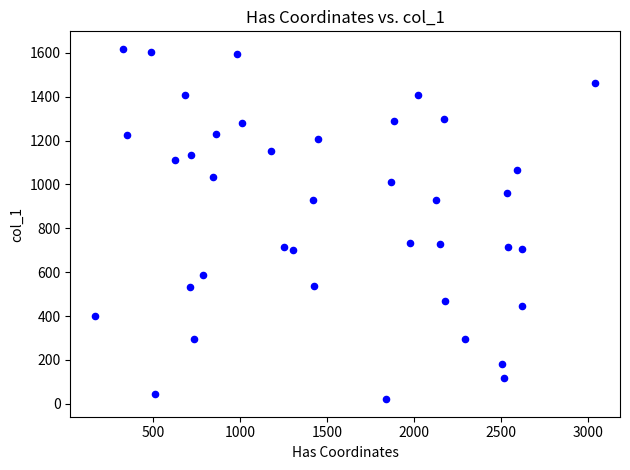

What is the range of X values (max minus min)?

2873